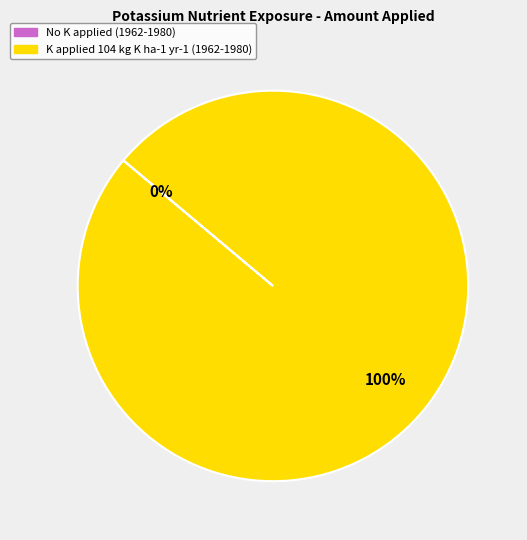

Does K applied 104 kg K ha-1 yr-1 (1962-1980) account for over 50% of the chart?

Yes